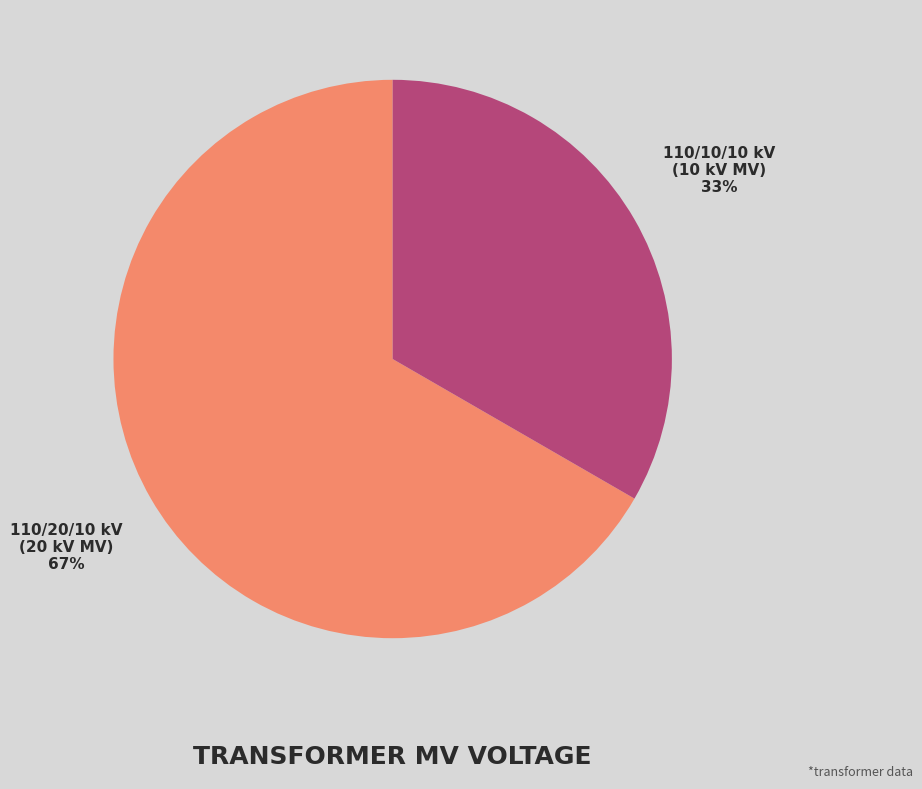

Is there a majority slice in this chart?

Yes